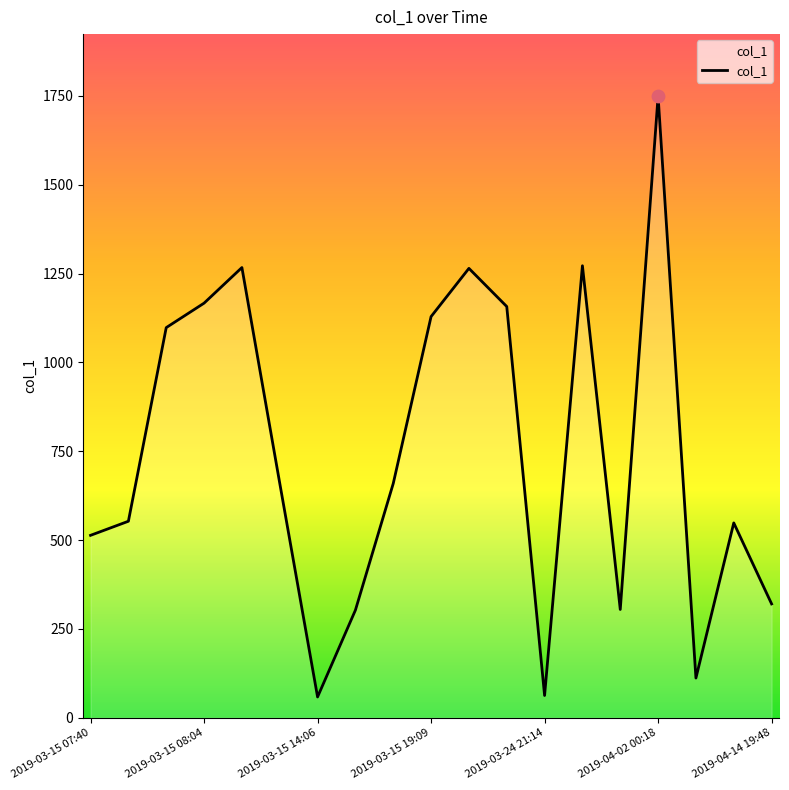

What is the difference between the maximum and minimum values?

1690.1